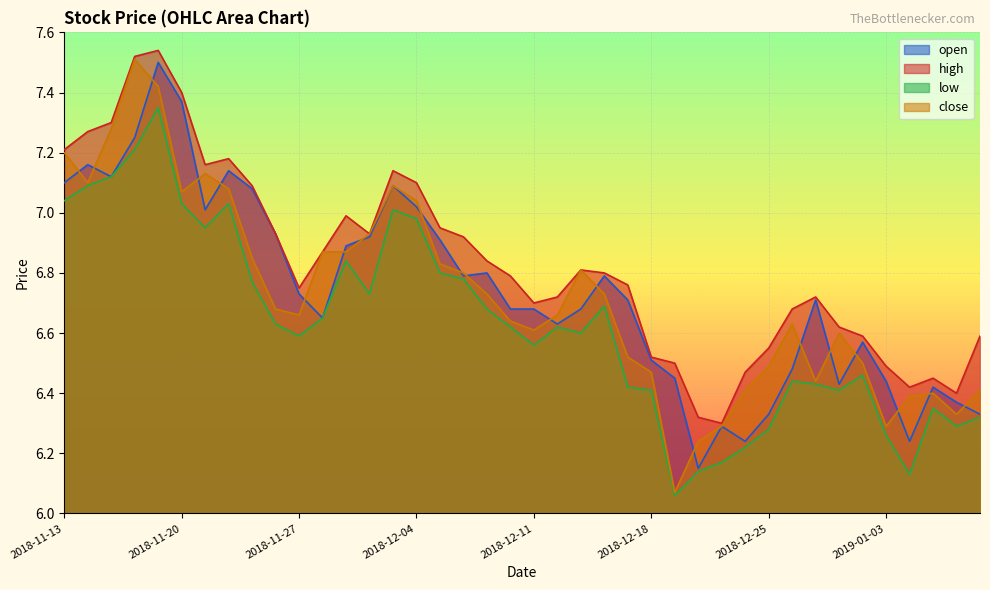

Is it true that close equals 2.9 at 2019-01-08?

False